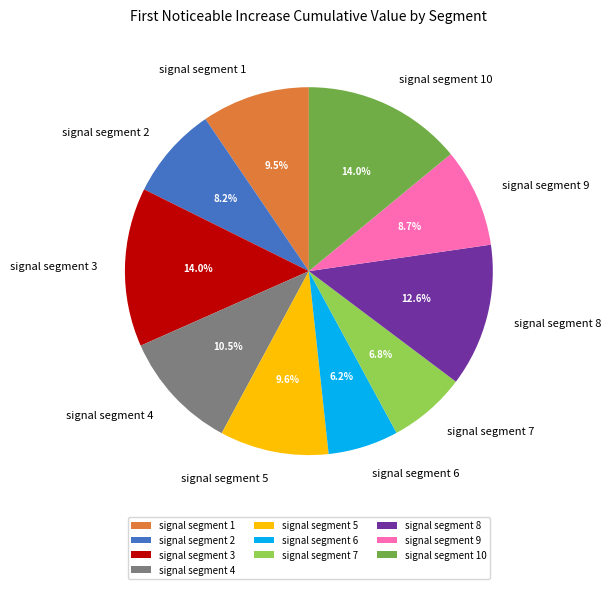

Combined, do signal segment 10 and signal segment 6 account for over 50%?

No